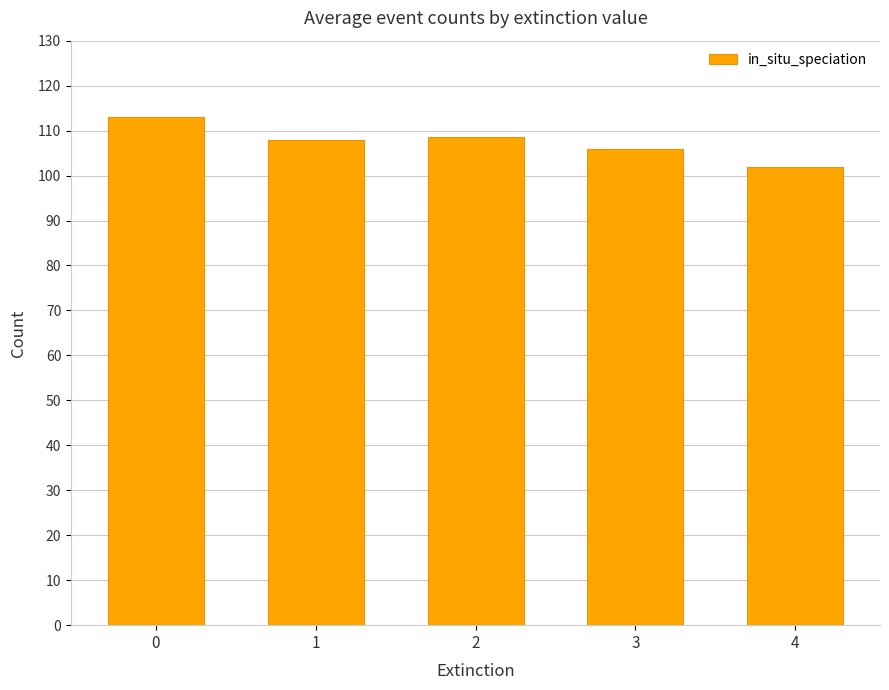

Which category has the lowest value across all series?

4